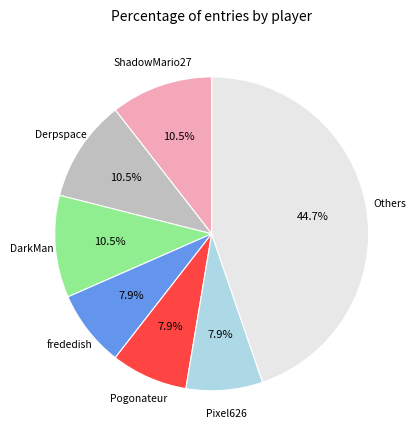

Is there a majority slice in this chart?

No